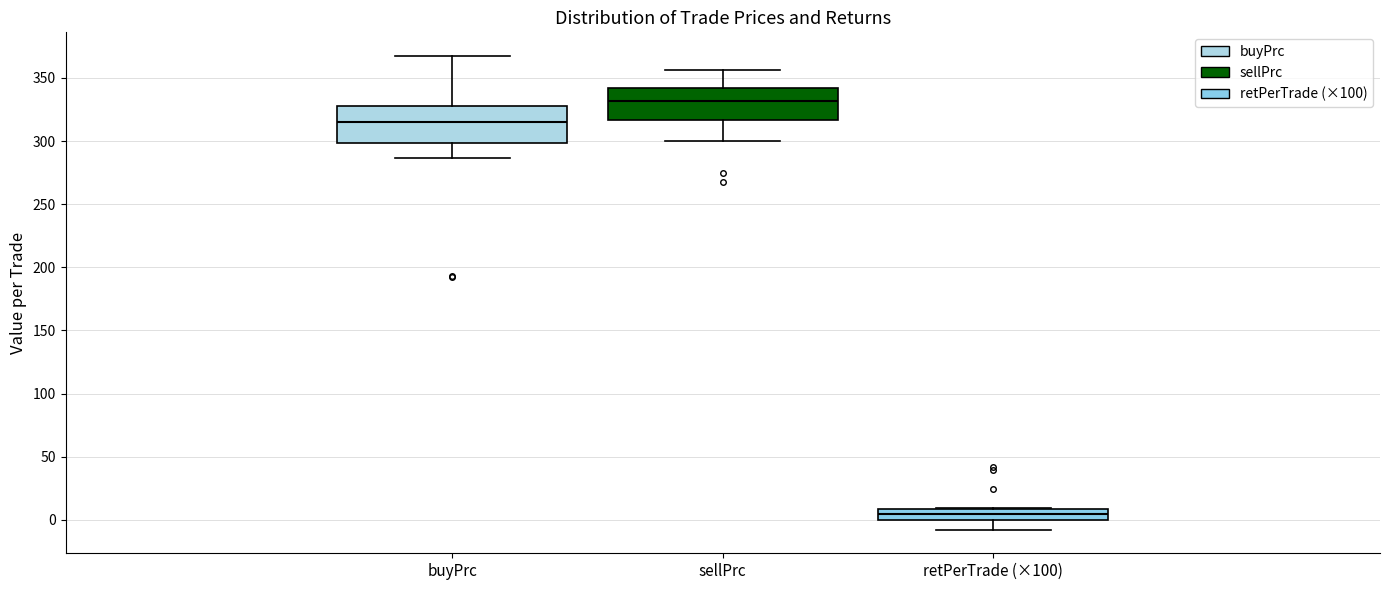

Reading left to right, read every box against the y-axis: the position of its median line, the range the box covers, and the ends of its whiskers. The values are not printed on the chart, so give them approximately, as read against the axis.

buyPrc: median 315, box 300 to 330, whiskers 285 to 365
sellPrc: median 330, box 315 to 340, whiskers 300 to 355
retPerTrade (×100): median 5, box 0 to 10, whiskers -10 to 10